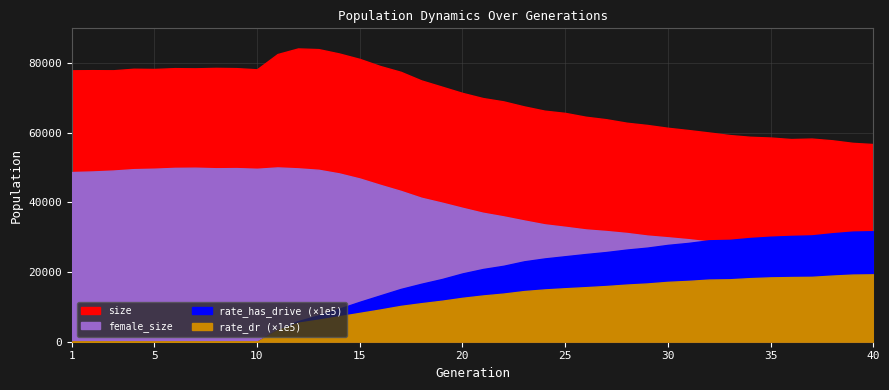

Which series has the largest range (max minus min)?

size